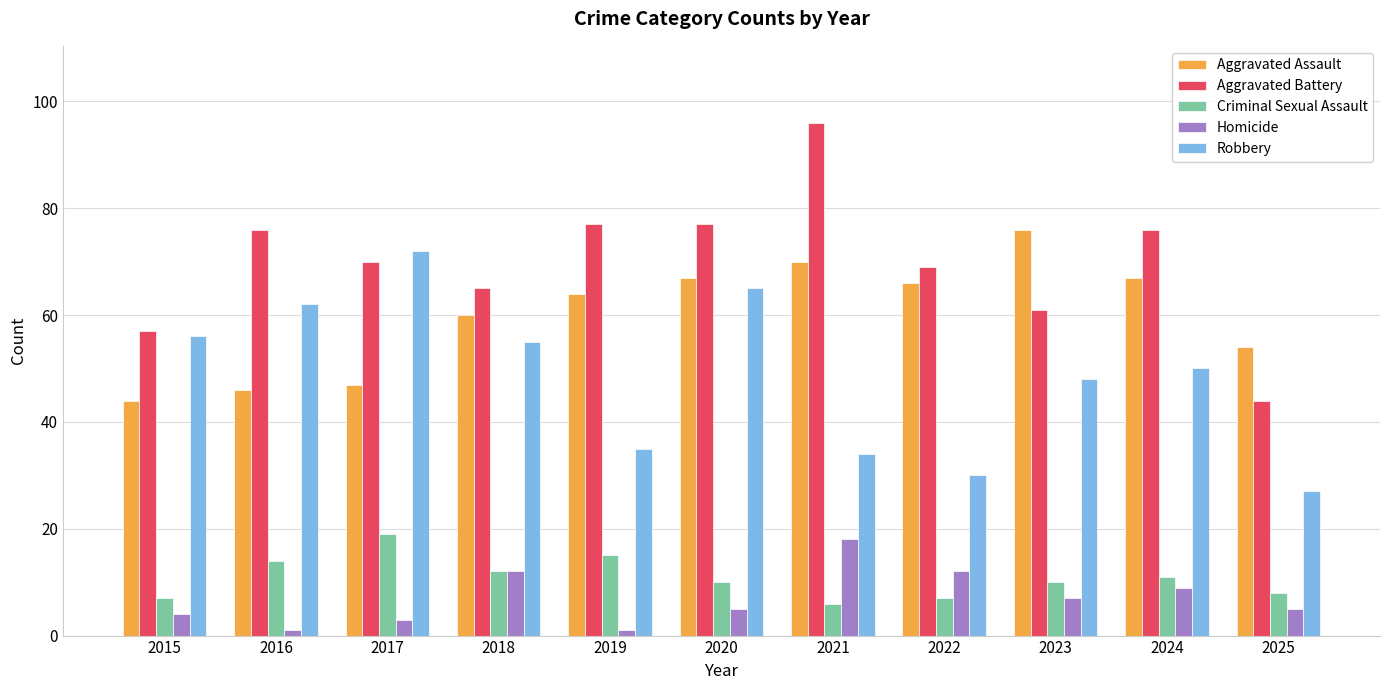

Does the chart contain any negative values?

No